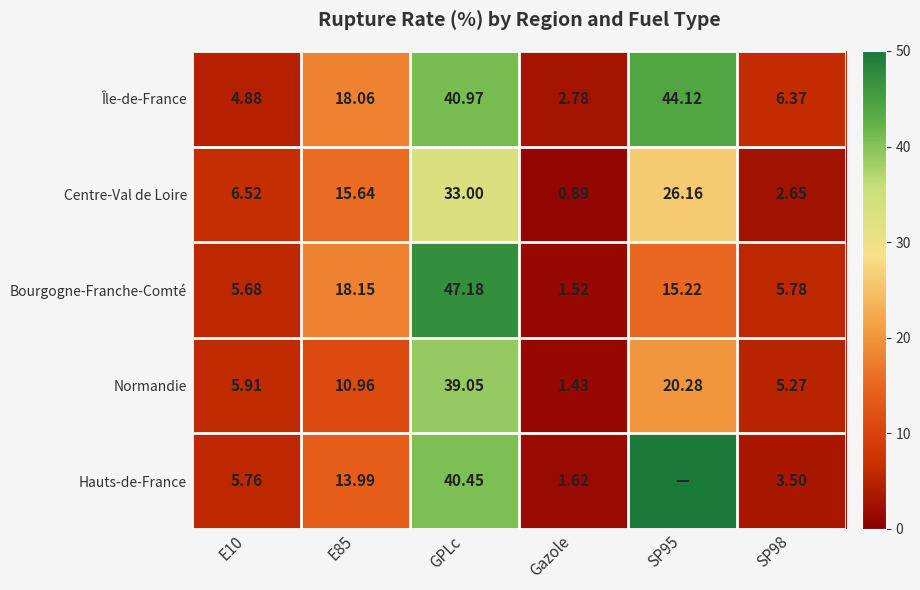

What is the sum of all Normandie values?

82.9